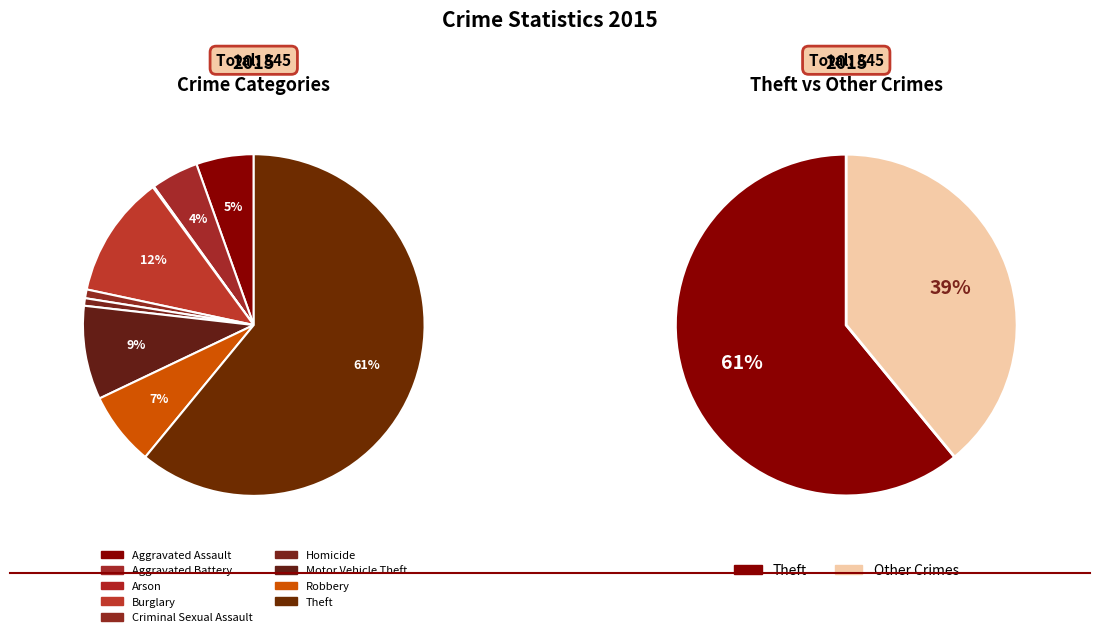

Approximately how many times larger is the value at Aggravated Battery compared to Theft?

0.1